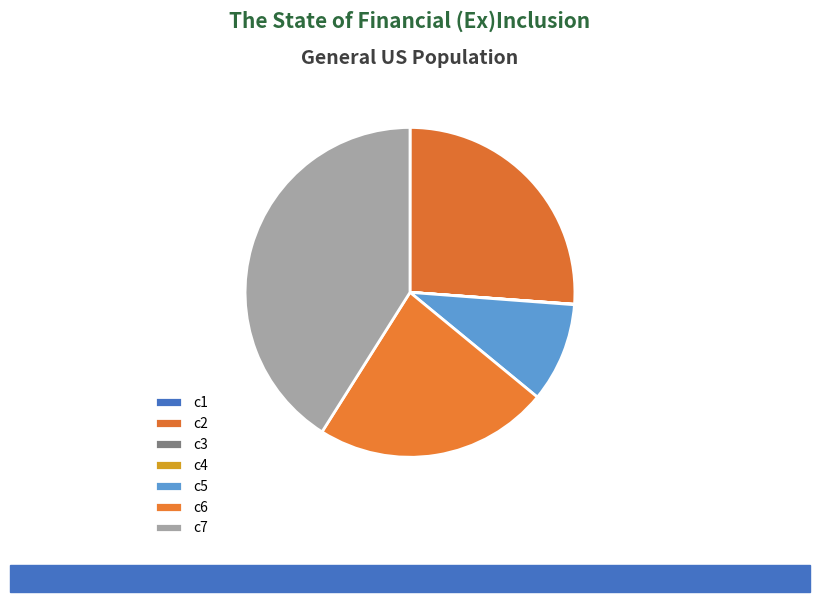

Is it true that c4 is 0% of the pie?

True